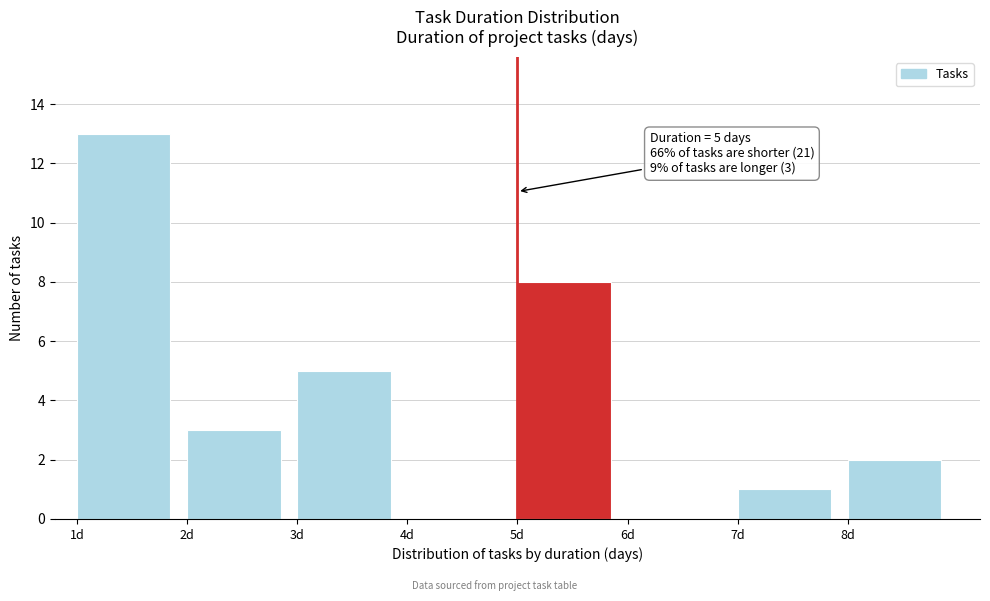

Over which range of the x-axis is the bar tallest?

1 to 2